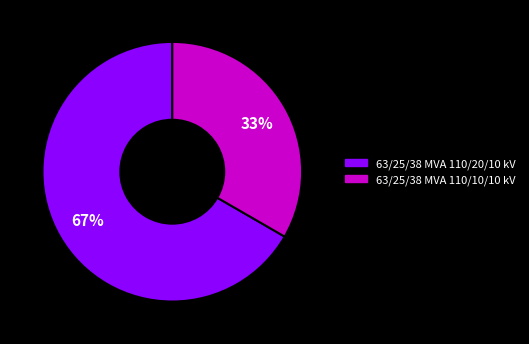

Which slice represents more than half of the pie?

63/25/38 MVA 110/20/10 kV